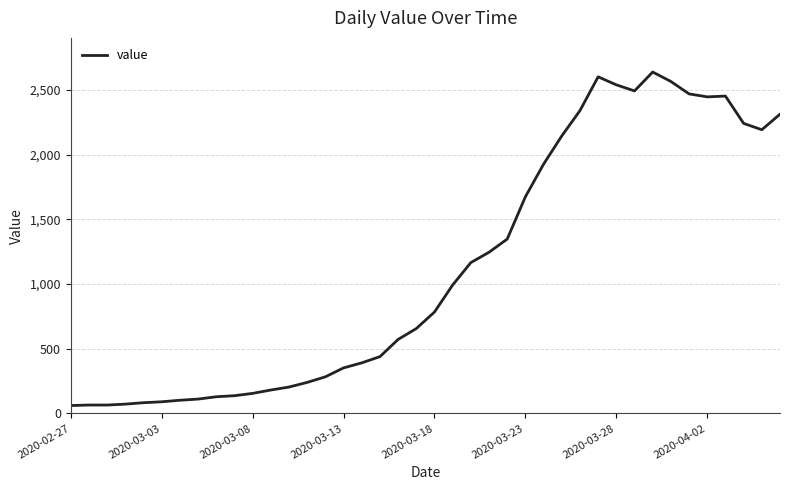

What is the sum of all values?

44971